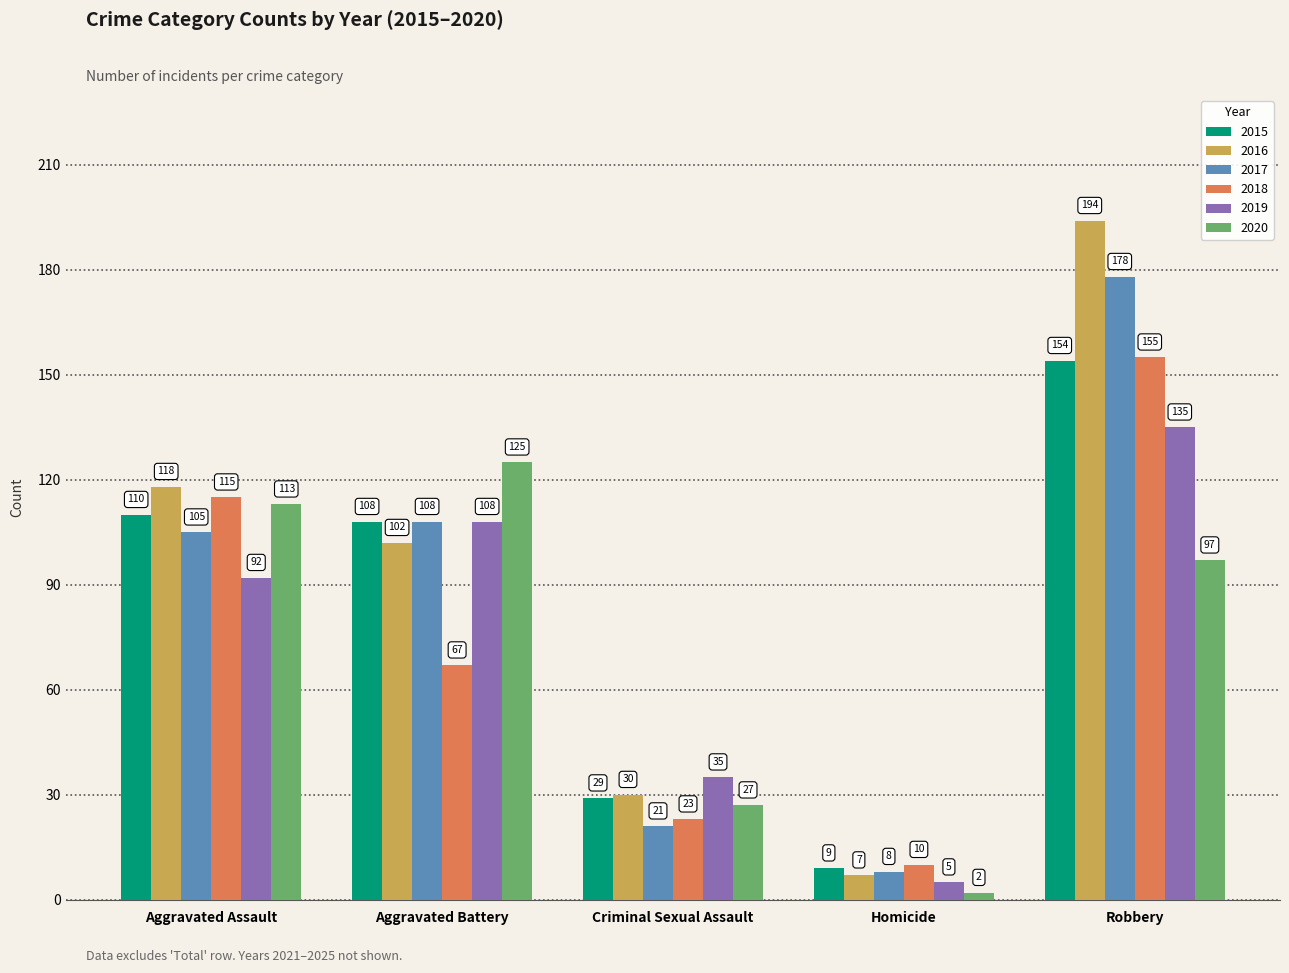

At how many categories does at least one series exceed 91?

3